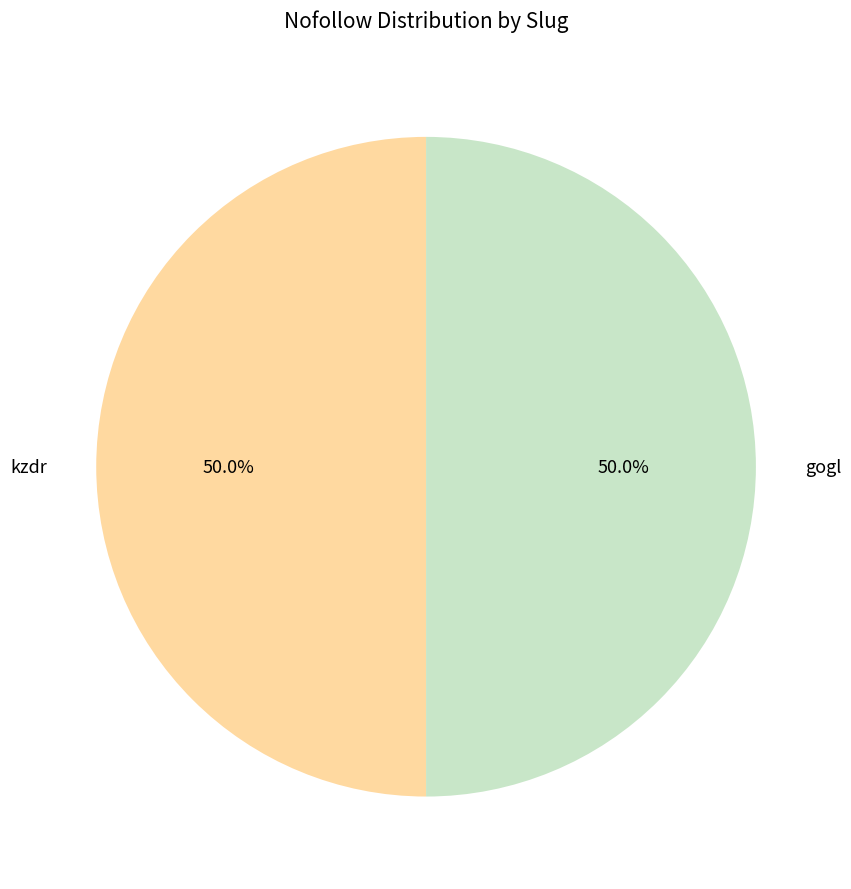

Count the number of slices in the pie.

2